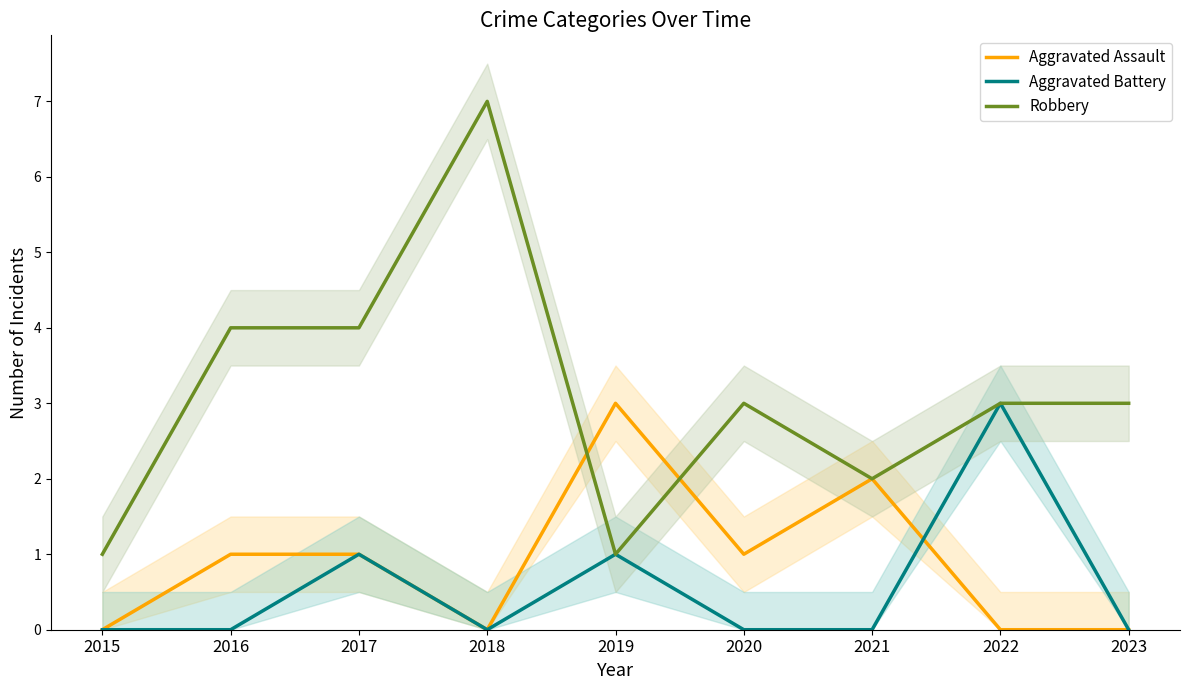

The value of Aggravated Assault at 2017 is 0. True or false?

False